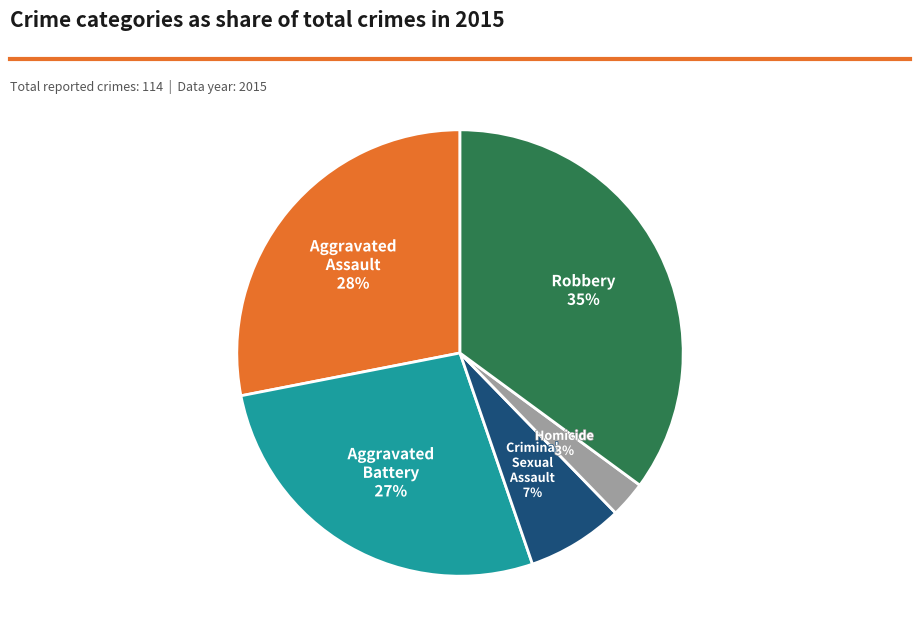

Which has a higher value, Aggravated Assault or Robbery?

Robbery